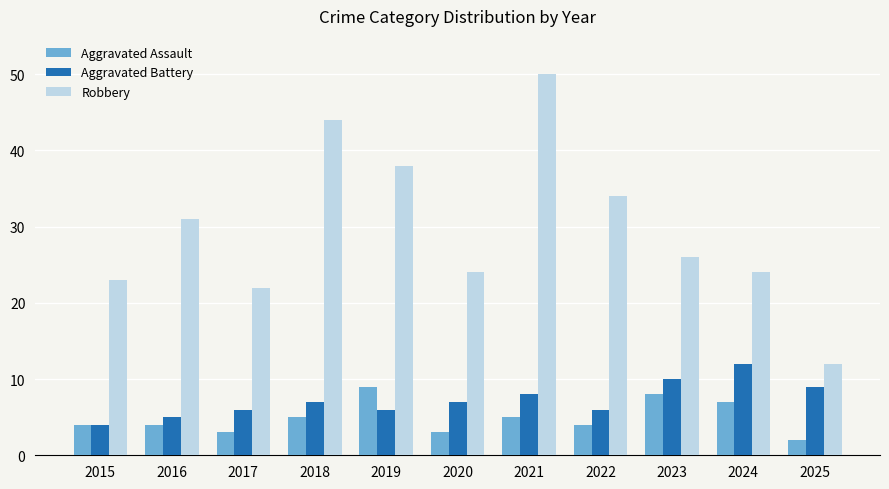

The value of Robbery at 2018 is 28. True or false?

False